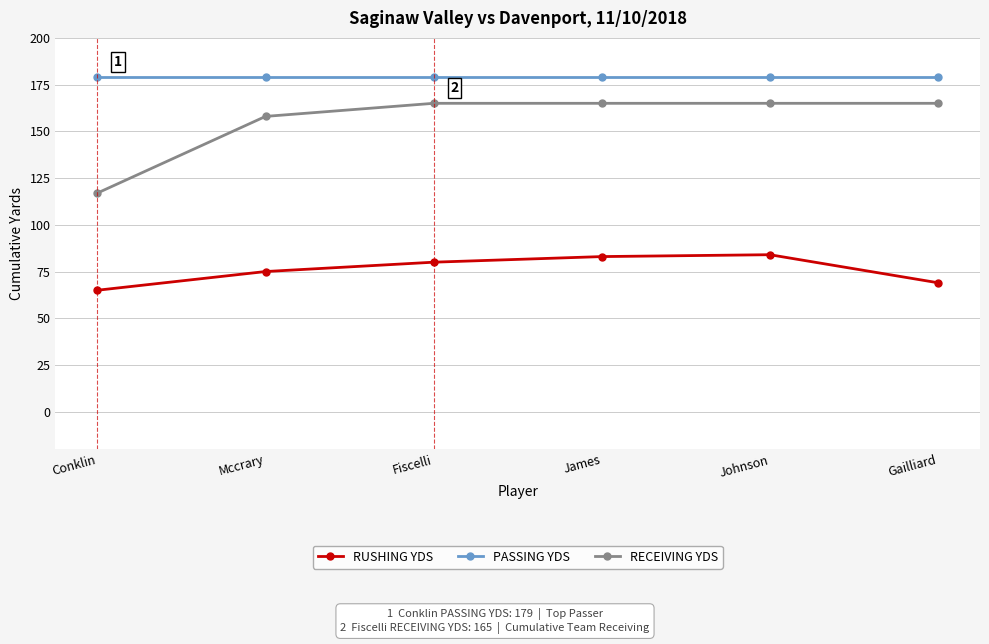

Is it true that RUSHING YDS equals 75 at Mccrary?

True